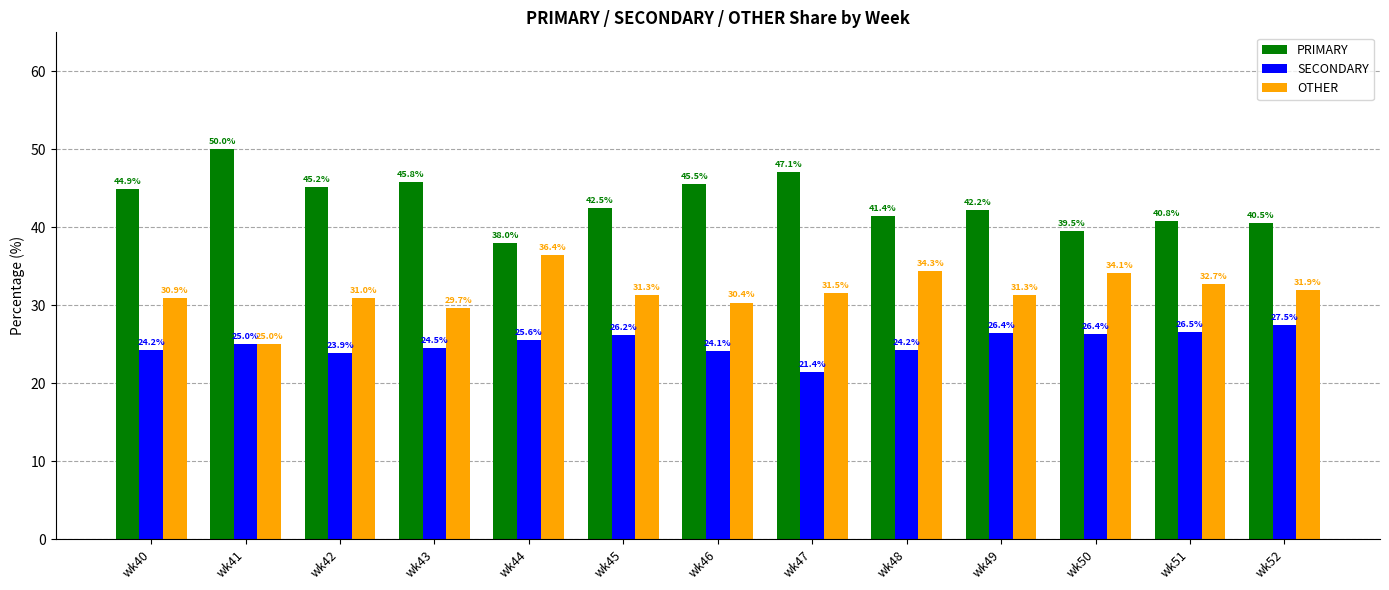

How many data points in OTHER are less than 31?

5